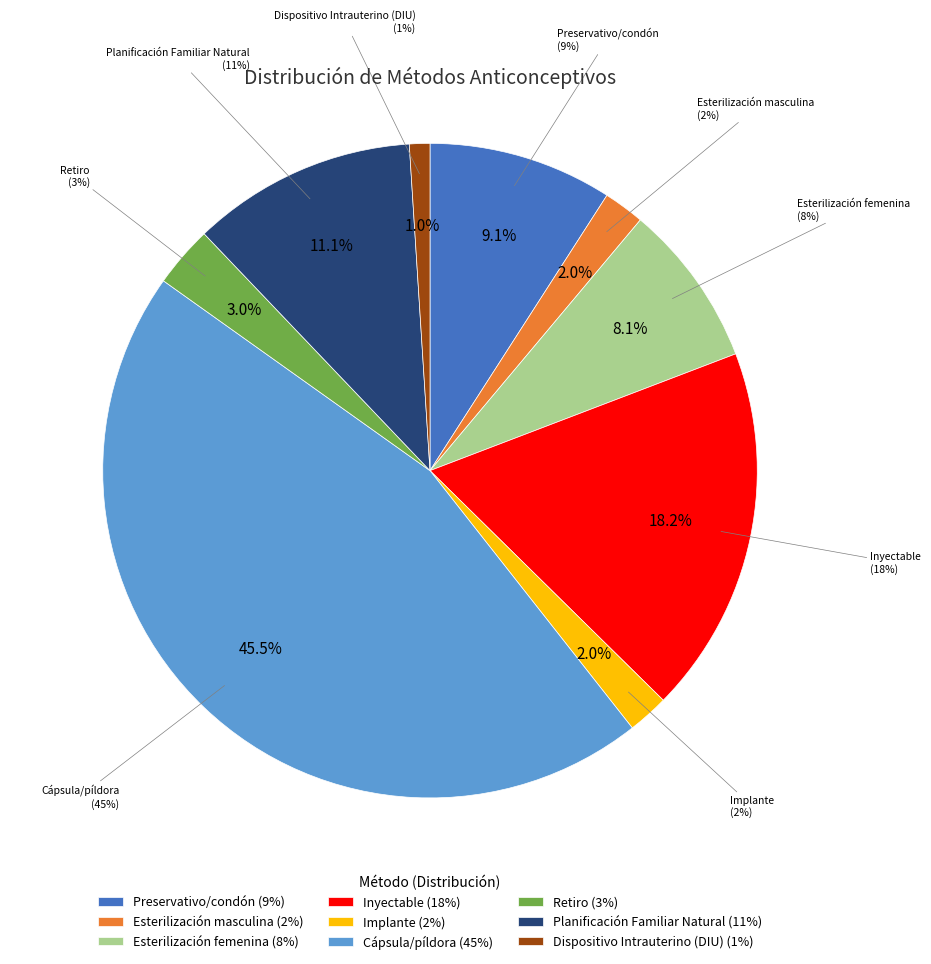

To the nearest percent, what portion does Esterilización femenina represent?

8%